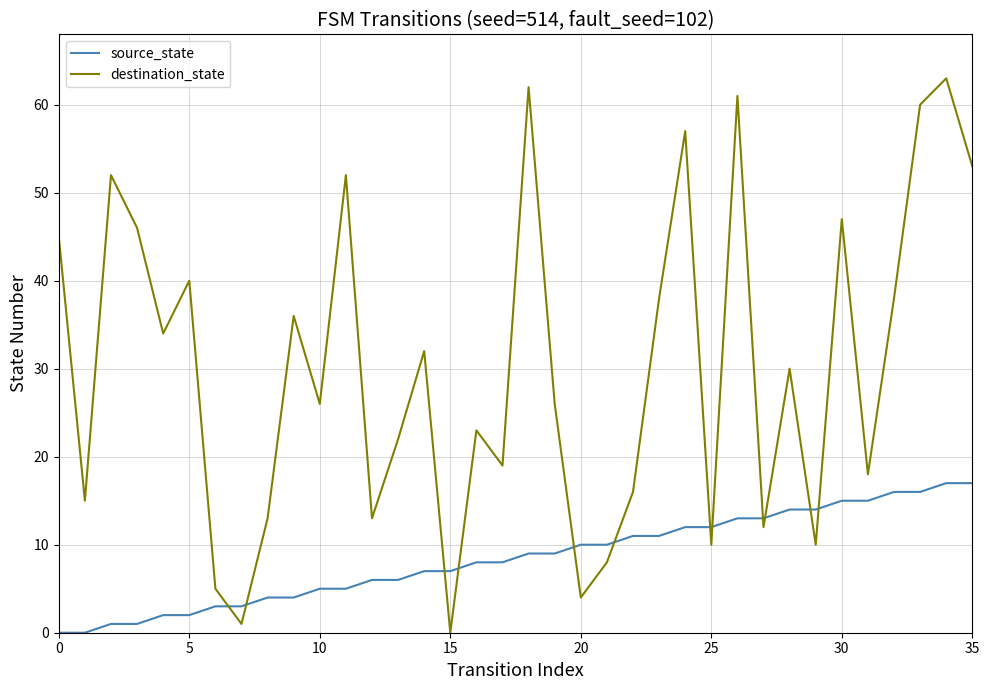

Which series has the widest spread of values?

destination_state